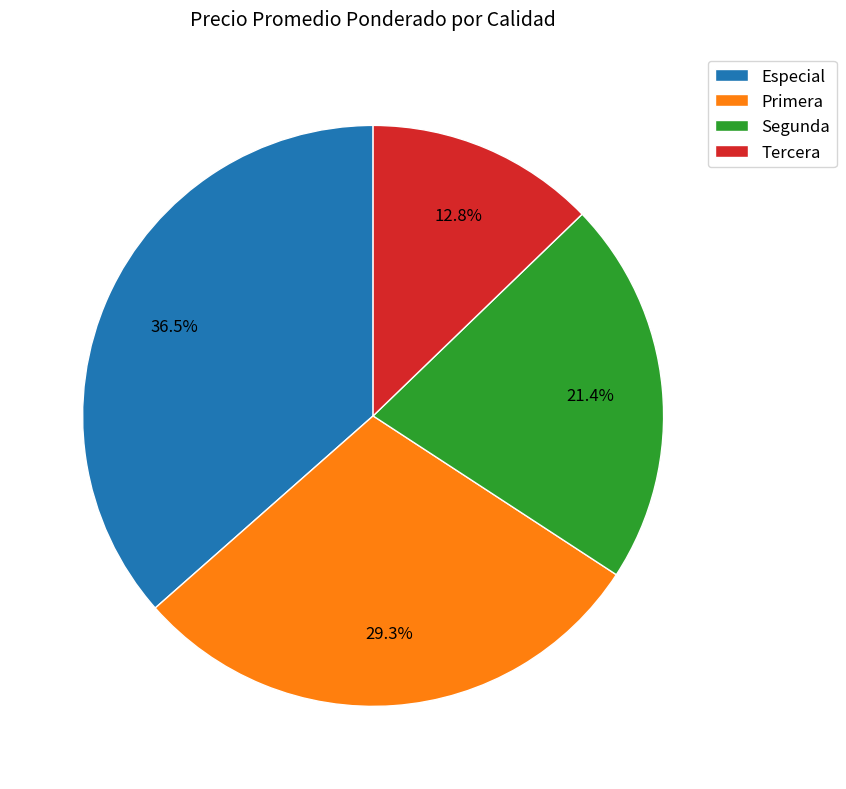

Rank the categories by value from lowest to highest.

Tercera, Segunda, Primera, Especial